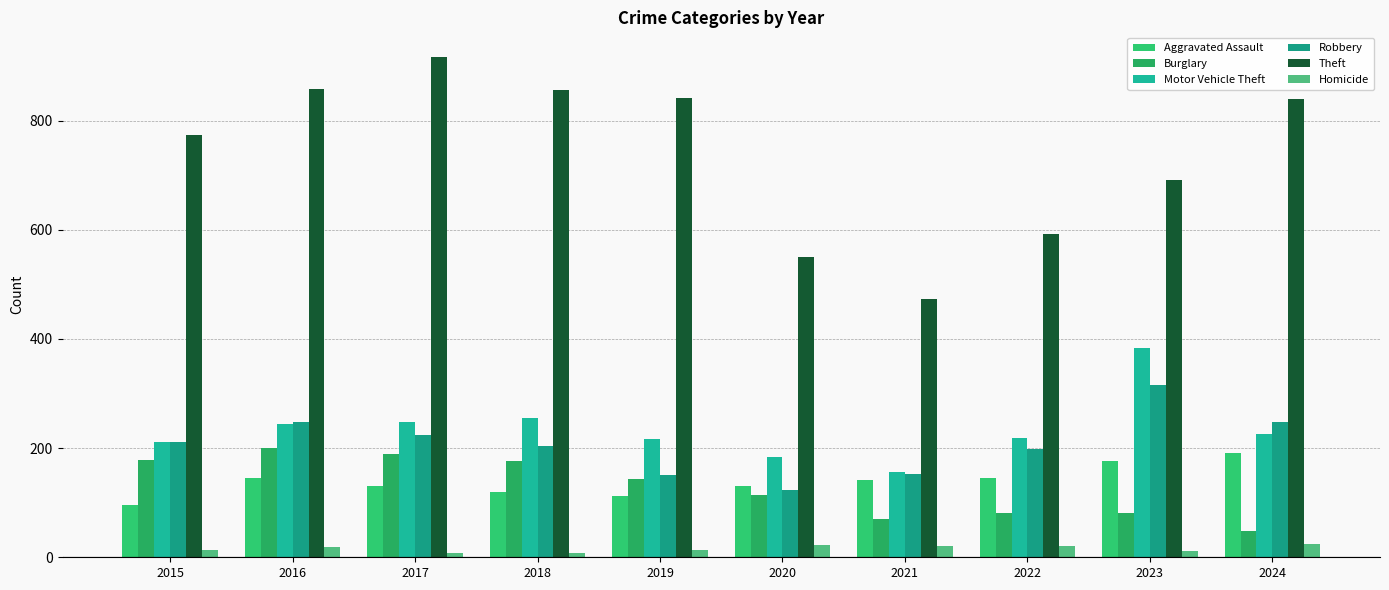

At which label is Burglary closest to 124?

2020